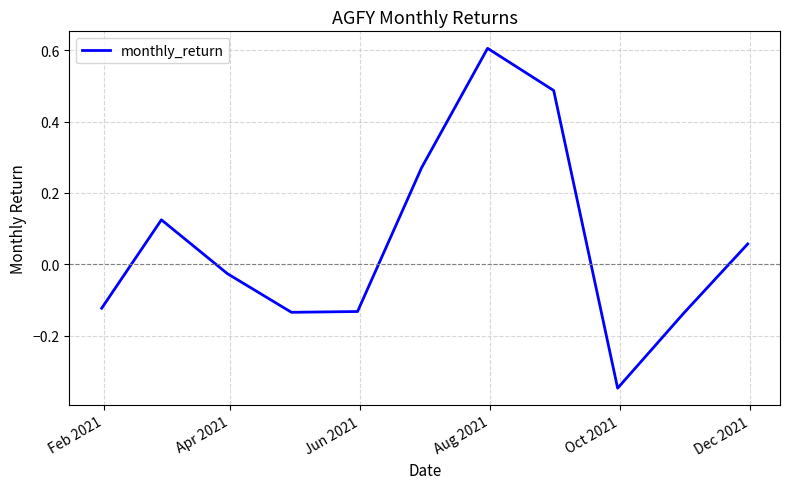

What is the maximum value shown in the chart?

0.6